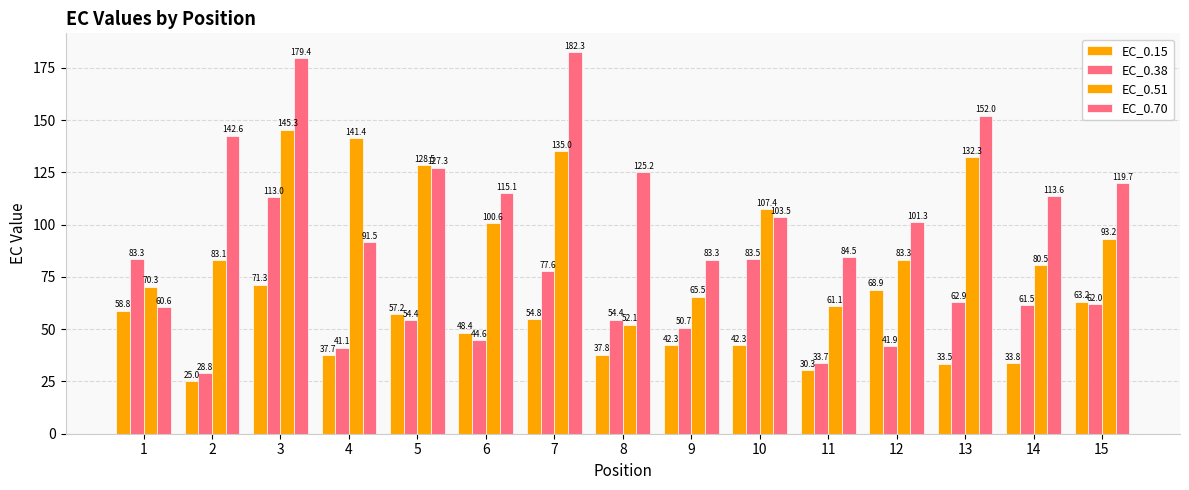

Is it true that EC_0.38 equals 62.9 at 13?

True